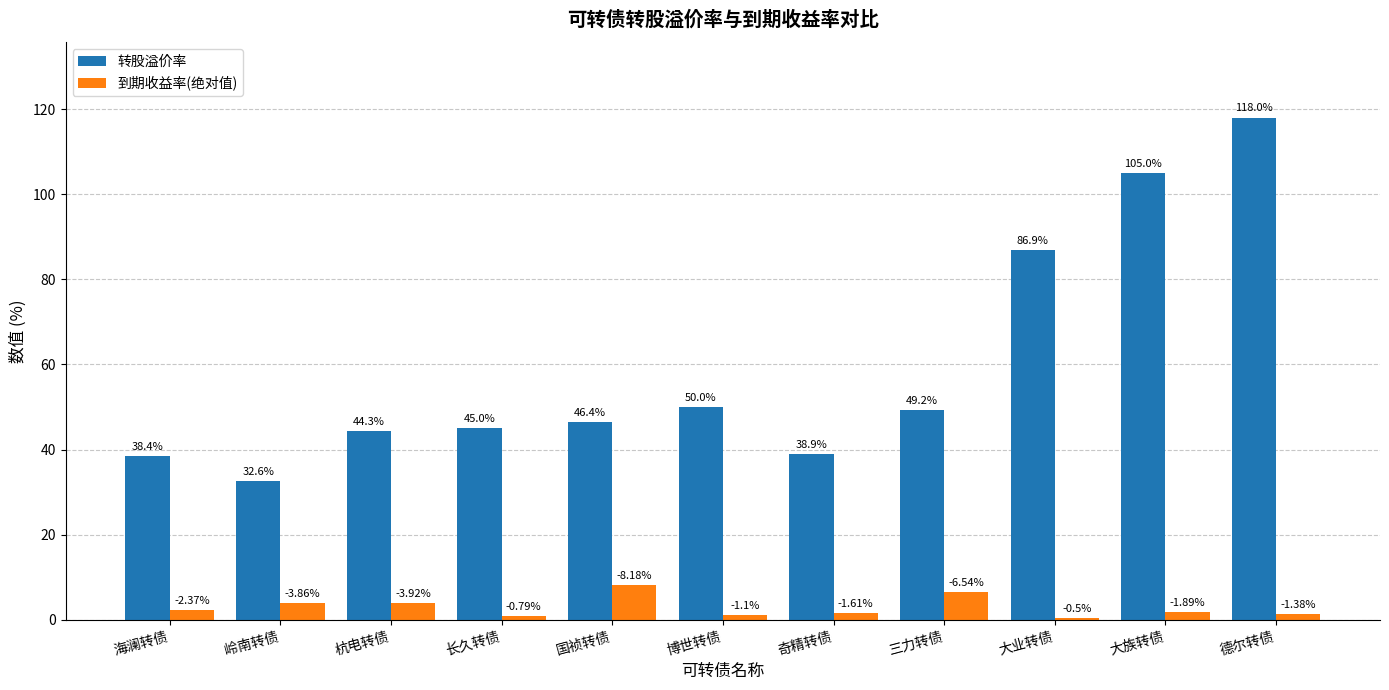

What is the maximum value shown in the chart?

118.0